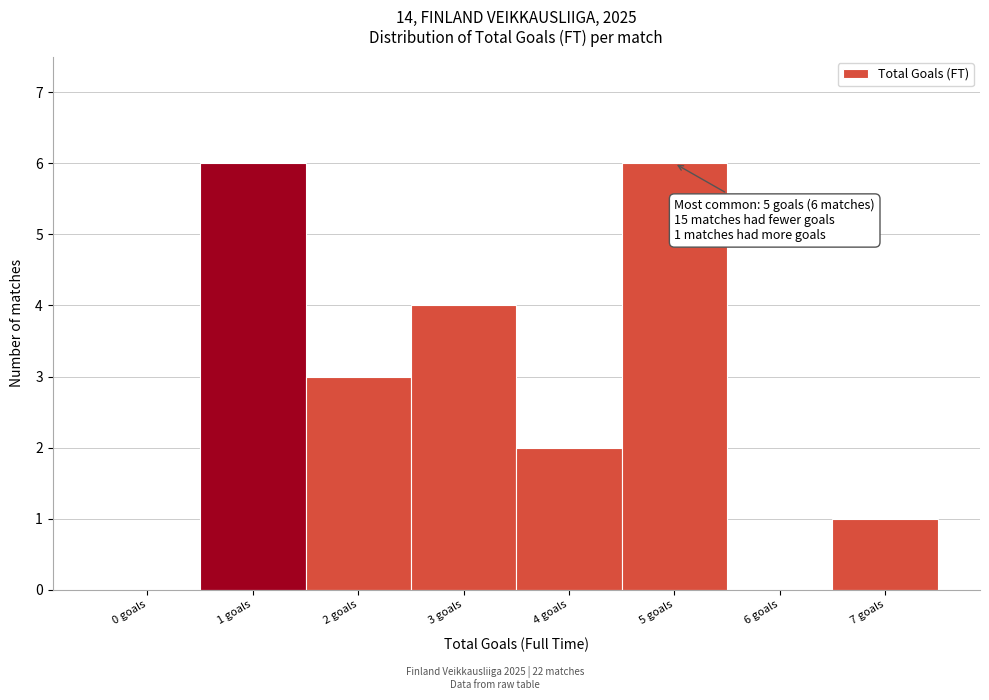

Reading left to right, transcribe all the data shown in this chart.

0 goals=0	1 goals=6	2 goals=3	3 goals=4	4 goals=2	5 goals=6	6 goals=0	7 goals=1